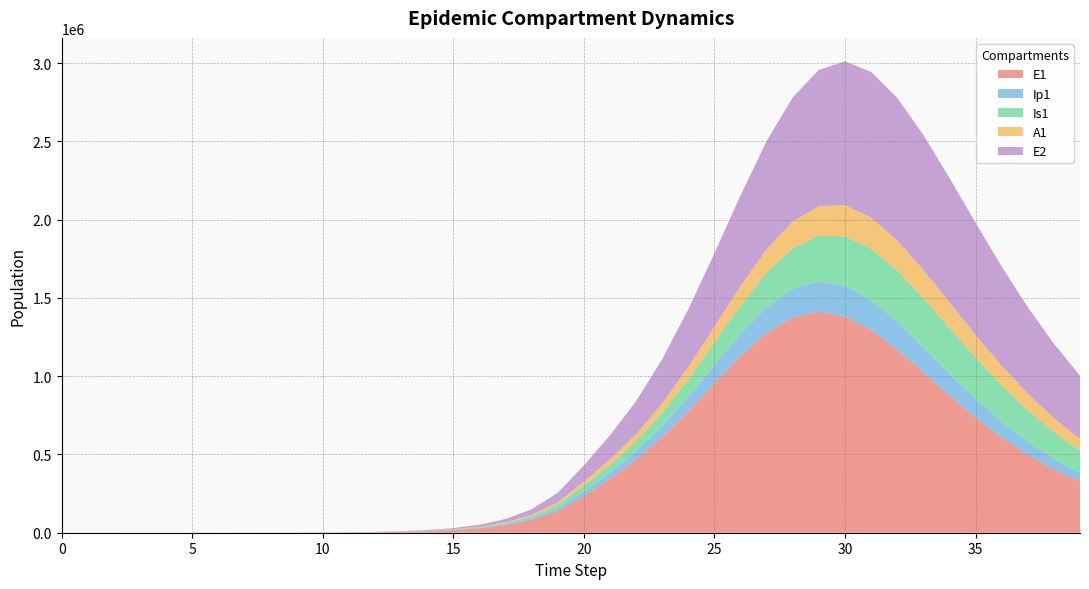

Reading left to right, list all the values displayed in this chart.

E1: 0=0.0	1=6.4	2=13.2	3=23.4	4=40.6	5=70.1	6=120.8	7=208.4	8=359.3	9=619.5	10=1068.2	11=1841.6	12=3174.6	13=5471.0	14=9424.7	15=16223.7	16=27892.4	17=47849.9	18=81783.6	19=138900.5	20=233393.7	21=344585.1	22=465514.2	23=609433.8	24=775210.0	25=953775.6	26=1128259.2	27=1276307.8	28=1375702.1	29=1411583.4	30=1381491.0	31=1295272.7	32=1170380.1	33=1025770.1	34=877411.6	35=736410.8	36=609143.4	37=498333.3	38=404291.9	39=325942.3
Ip1: 0=0.0	1=0.5	2=1.4	3=2.7	4=4.9	5=8.5	6=14.7	7=25.4	8=43.8	9=75.6	10=130.3	11=224.7	12=387.4	13=667.8	14=1150.7	15=1981.7	16=3409.7	17=5857.3	18=10034.7	19=17111.3	20=28948.5	21=38840.5	22=53499.5	23=71287.3	24=92321.1	25=115984.5	26=140664.3	27=163798.2	28=182334.4	29=193567.0	30=196004.9	31=189811.7	32=176595.8	33=158742.1	34=138683.7	35=118412.5	36=99293.8	37=82102.8	38=67161.2	39=54489.7
Is1: 0=5.0	1=4.1	2=4.1	3=5.1	4=7.5	5=11.9	6=19.8	7=33.6	8=57.5	9=98.8	10=170.1	11=293.1	12=505.2	13=870.7	14=1500.7	15=2585.8	16=4453.1	17=7661.7	18=13161.3	19=22546.3	20=38443.9	21=50064.4	22=64091.2	23=84640.6	24=111322.4	25=143765.2	26=180887.9	27=220436.6	28=258929.0	29=292140.3	30=316055.2	31=327919.7	32=326911.3	33=314155.0	34=292175.1	35=264111.5	36=233023.6	37=201449.7	38=171232.1	39=143532.2
A1: 0=0.0	1=0.3	2=1.0	3=2.1	4=4.1	5=7.4	6=13.1	7=22.8	8=39.5	9=68.3	10=117.8	11=203.2	12=350.5	13=604.2	14=1041.3	15=1793.8	16=3087.9	17=5308.8	18=9107.3	19=15566.2	20=26439.5	21=34944.4	22=46431.8	23=61604.2	24=80377.7	25=102345.8	26=126405.8	27=150619.1	28=172397.6	29=189049.3	30=198501.3	31=199864.8	32=193574.8	33=181096.1	34=164403.8	35=145490.0	36=126037.2	37=107280.6	38=90008.6	39=74636.3
E2: 0=0.0	1=2.8	2=5.7	3=10.1	4=17.6	5=30.3	6=52.2	7=90.1	8=155.3	9=267.9	10=461.9	11=796.3	12=1372.9	13=2366.4	14=4077.9	15=7023.7	16=12087.2	17=20770.6	18=35603.1	19=60766.9	20=102966.0	21=153772.2	22=210880.5	23=281723.7	24=368096.3	25=468847.7	26=579251.6	27=690732.6	28=791848.3	29=870764.7	30=918425.3	31=930929.6	32=910021.9	33=861745.9	34=794236.8	35=715696.4	36=633100.7	37=551674.1	38=474899.0	39=404798.2